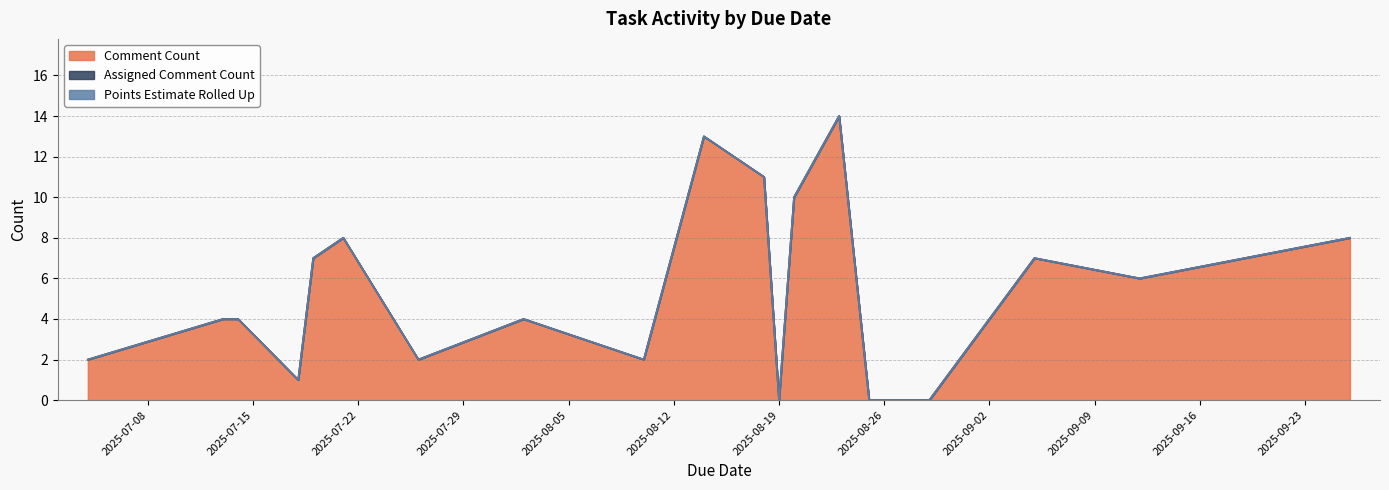

What is the sum of all Comment Count values?

103